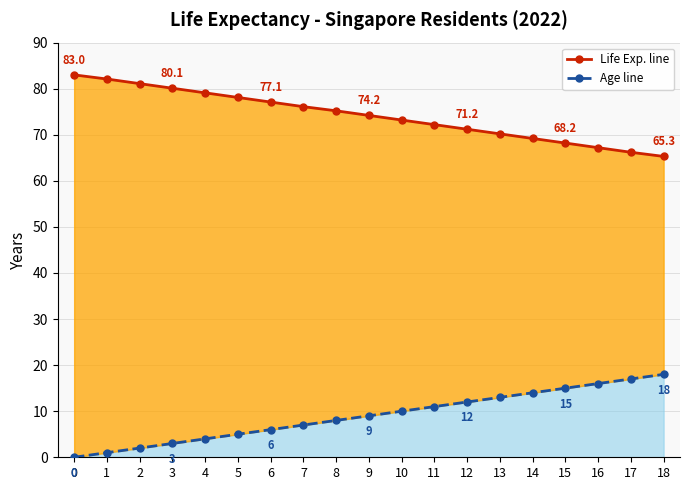

What is the difference between the age_x (line) values at 2 and 18?

16.0